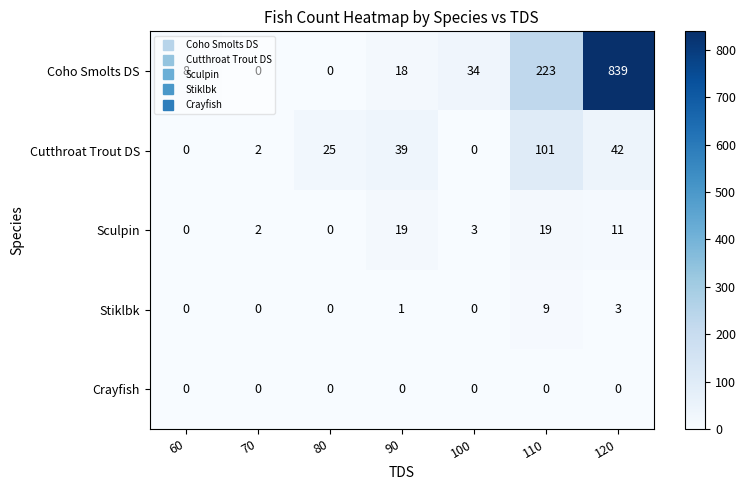

Rank the series at 110 from highest to lowest value.

Coho Smolts DS, Cutthroat Trout DS, Sculpin, Stiklbk, Crayfish